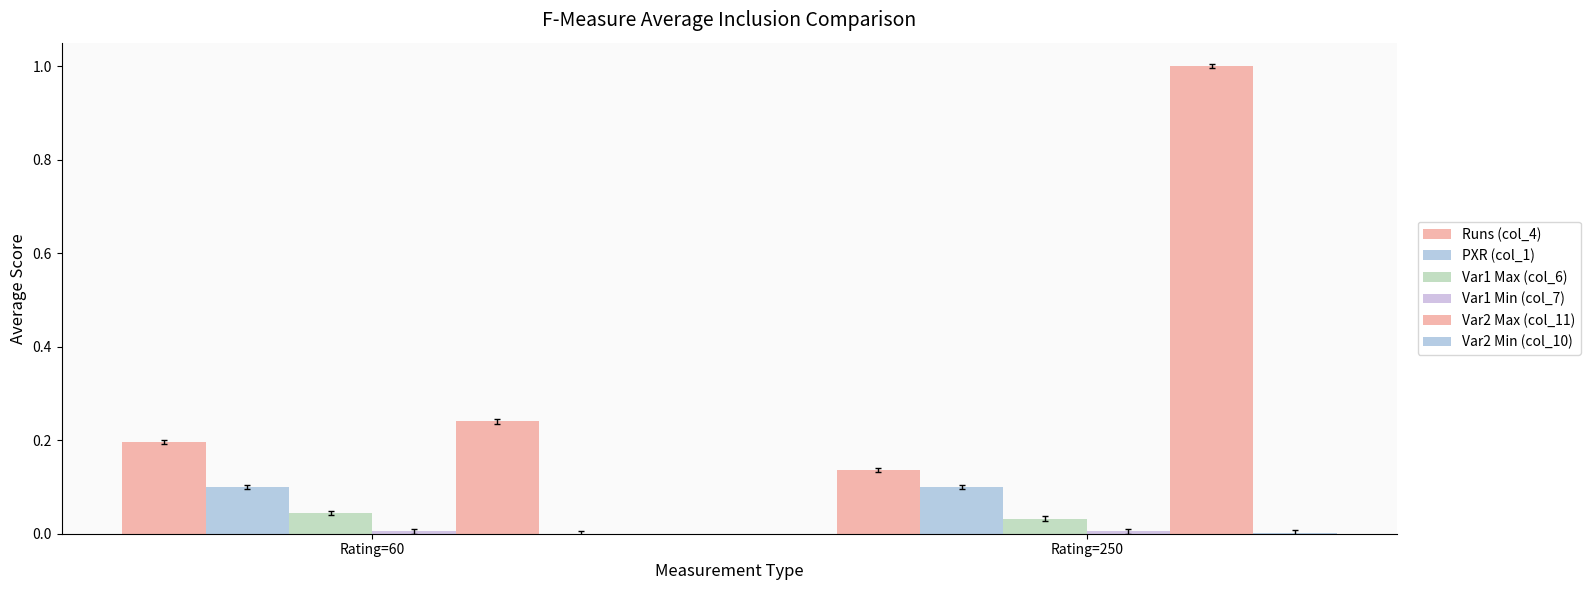

Rank the categories by Var1 Max (col_6) value from highest to lowest.

Rating=60, Rating=250